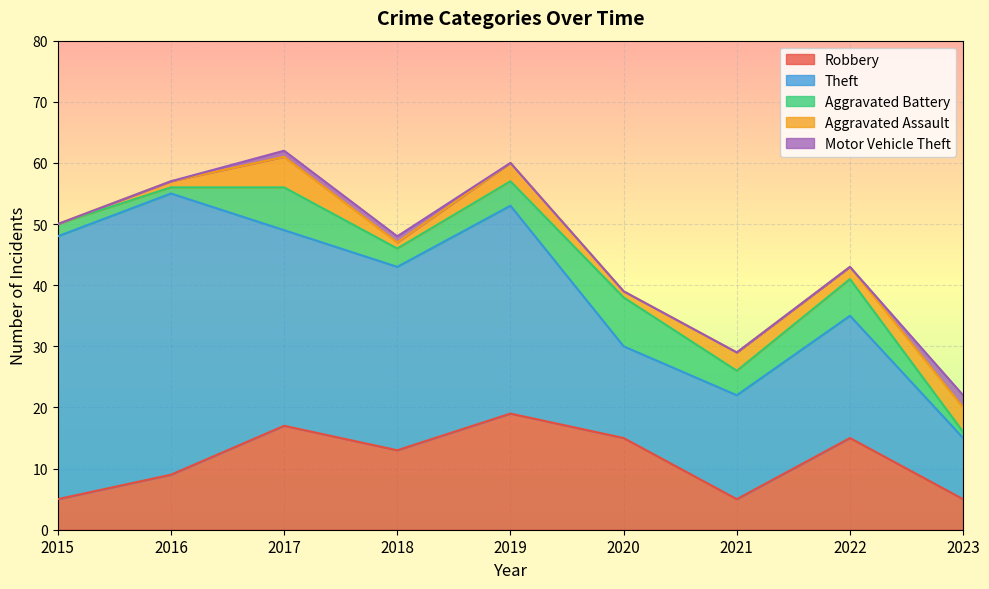

Reading left to right, list all the values displayed in this chart.

Robbery: 2015=5	2016=9	2017=17	2018=13	2019=19	2020=15	2021=5	2022=15	2023=5
Theft: 2015=43	2016=46	2017=32	2018=30	2019=34	2020=15	2021=17	2022=20	2023=10
Aggravated Battery: 2015=2	2016=1	2017=7	2018=3	2019=4	2020=8	2021=4	2022=6	2023=1
Aggravated Assault: 2015=0	2016=1	2017=5	2018=1	2019=3	2020=1	2021=3	2022=2	2023=4
Motor Vehicle Theft: 2015=0	2016=0	2017=1	2018=1	2019=0	2020=0	2021=0	2022=0	2023=2